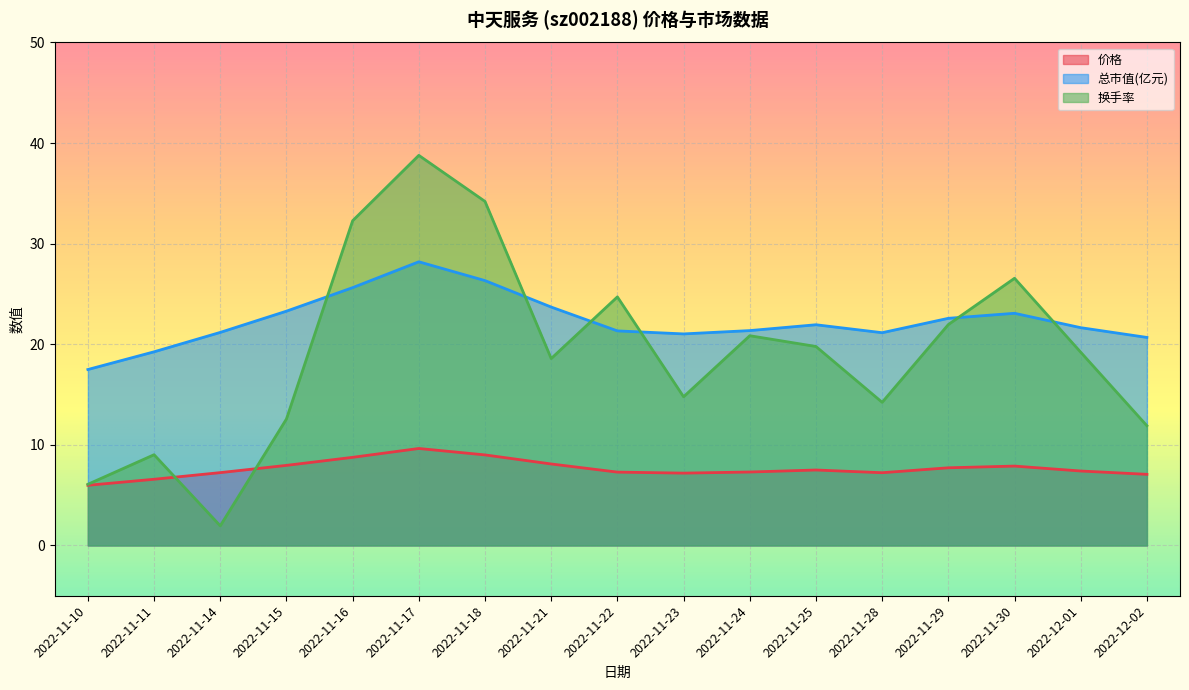

Is it true that 换手率 equals 6.1 at 2022-11-10?

True